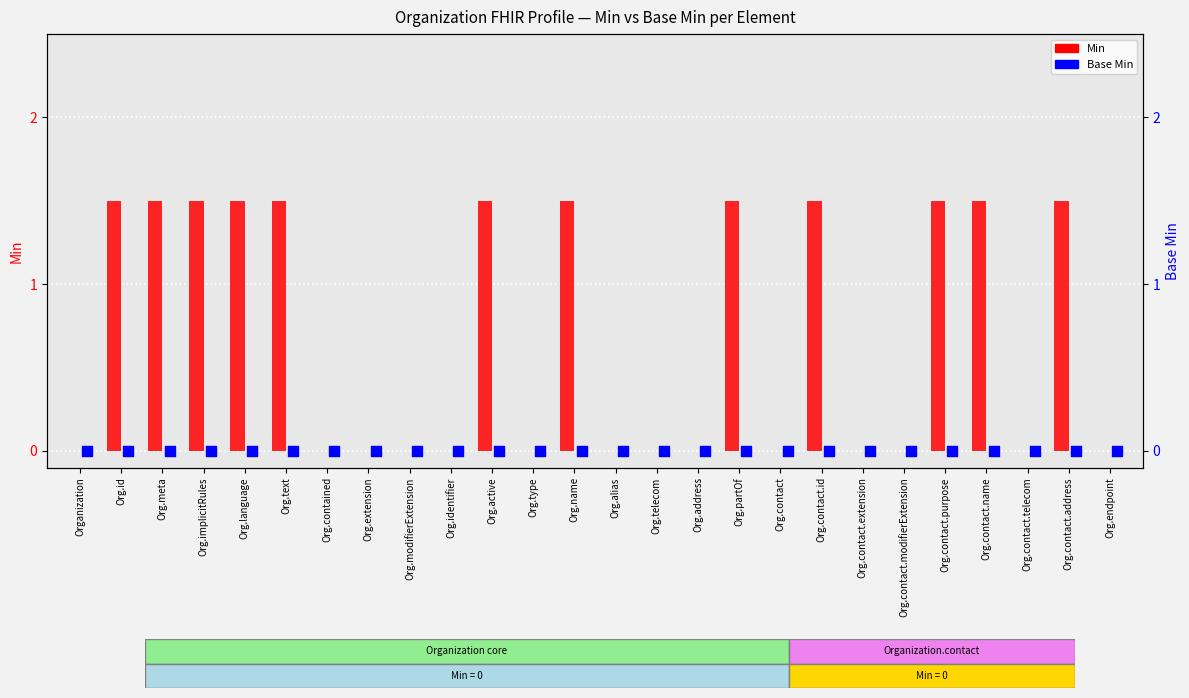

Which series contains the lowest Y value?

Min